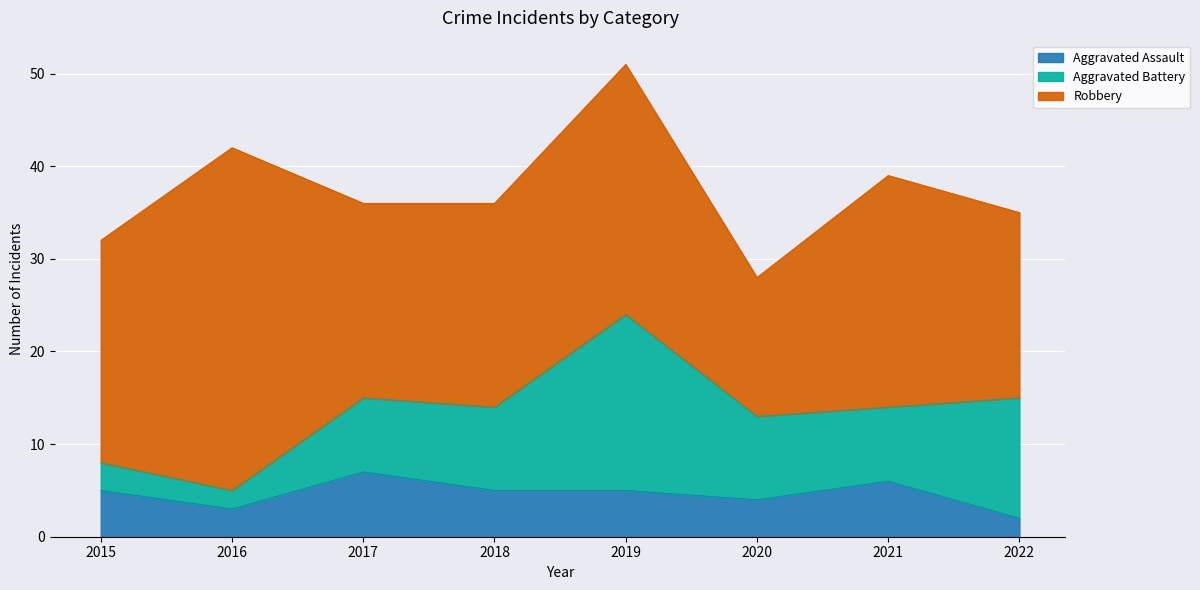

How many data points in Aggravated Battery are less than 9?

4